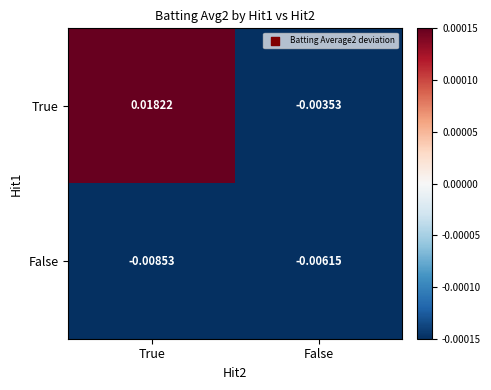

Which series has the largest range (max minus min)?

True